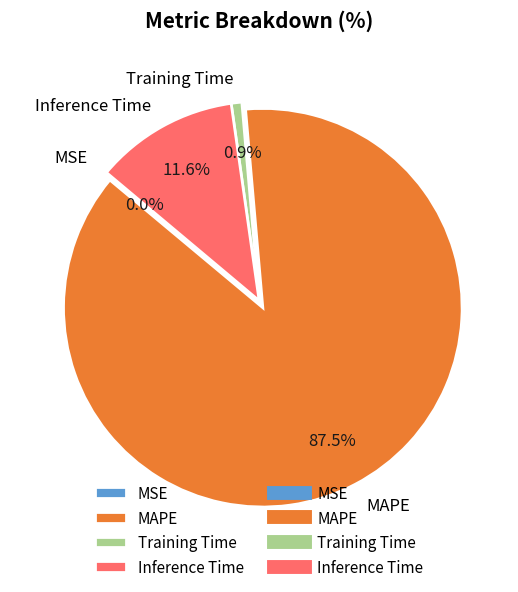

Is there any slice that represents more than half of the pie?

Yes